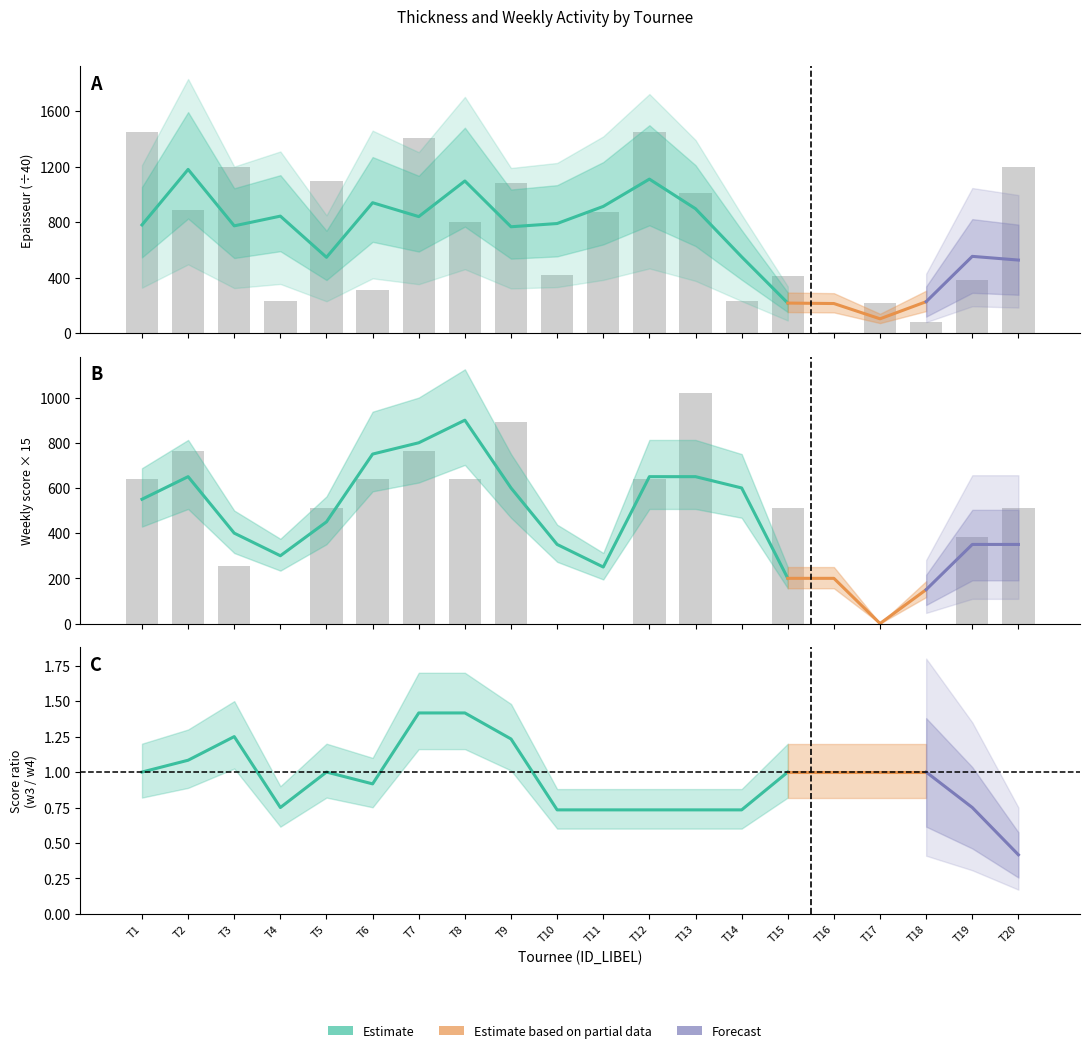

Reading left to right, what are all the values shown in this chart?

tournee: 1	2	3	4	5	6	7	8	9	10	11	12	13	14	15	16	17	18	19	20
epaiss: 1450	890	1200	230	1100	310	1410	800	1080	420	870	1450	1010	230	410	10	220	80	380	1200
week1_sum: 10	30	10	0	20	40	30	10	40	0	0	30	40	0	0	0	0	0	0	30
week2_sum: 40	30	10	0	20	10	30	40	30	0	0	20	40	0	40	0	0	0	30	10
week3_sum: 20	30	10	0	20	20	30	30	30	0	0	40	0	0	0	0	0	0	0	10
week4_sum: 40	10	40	0	20	0	40	10	0	20	0	40	40	0	0	0	0	0	0	40